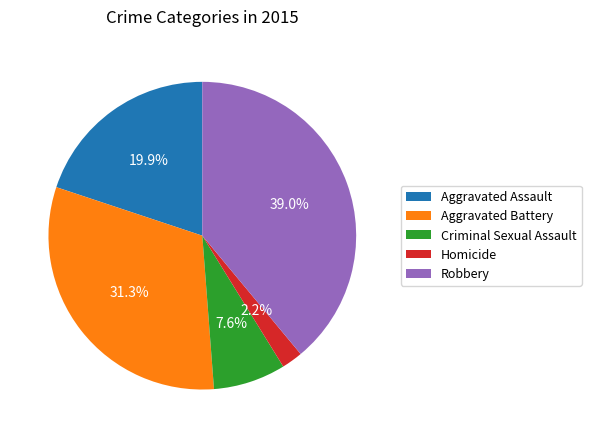

The Aggravated Assault slice represents 20% of the pie. True or false?

True